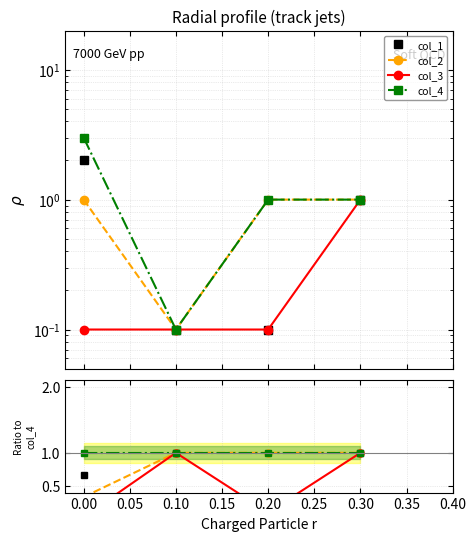

Does the chart have visible grid lines?

Yes